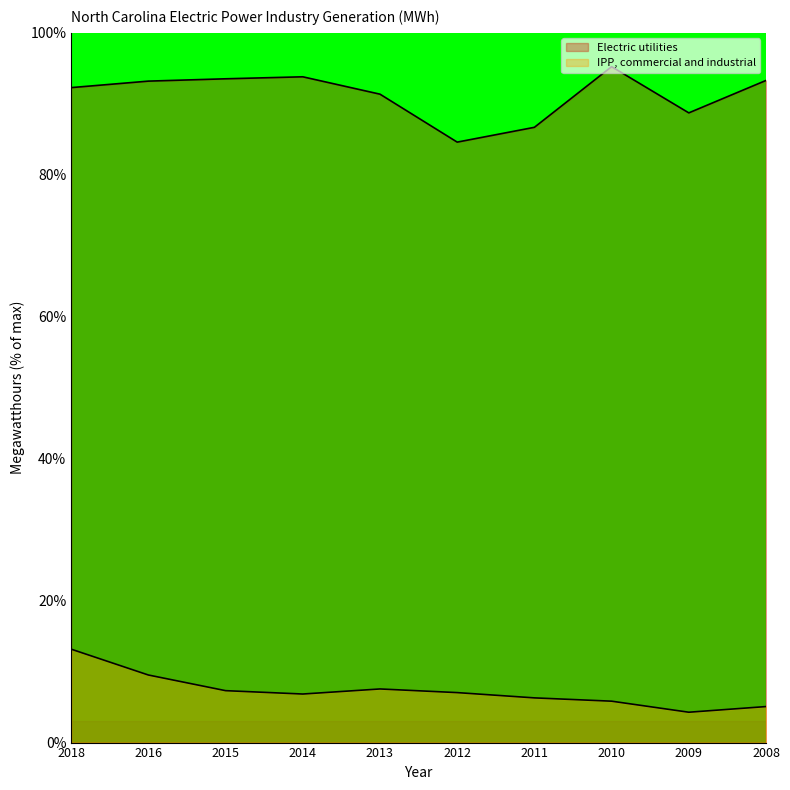

Between 2010 and 2016, which is larger?

2010